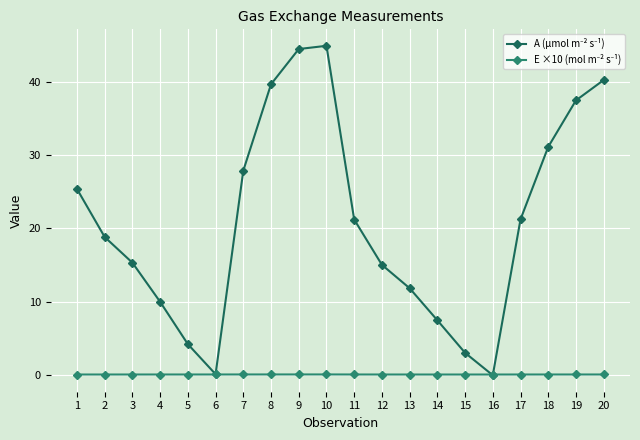

Does the chart have visible grid lines?

Yes